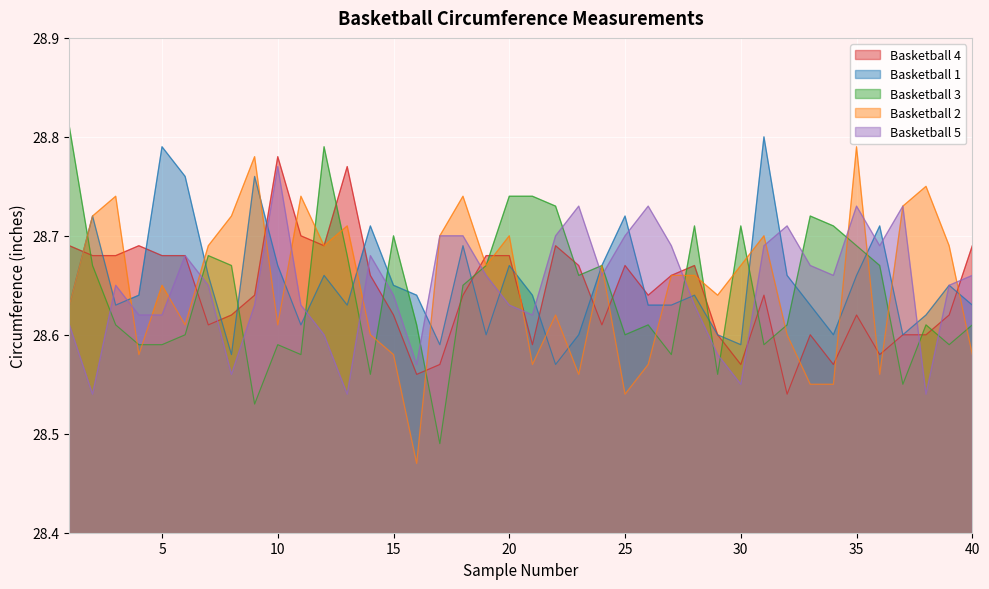

What is the average value of the Basketball 1 series?

28.7